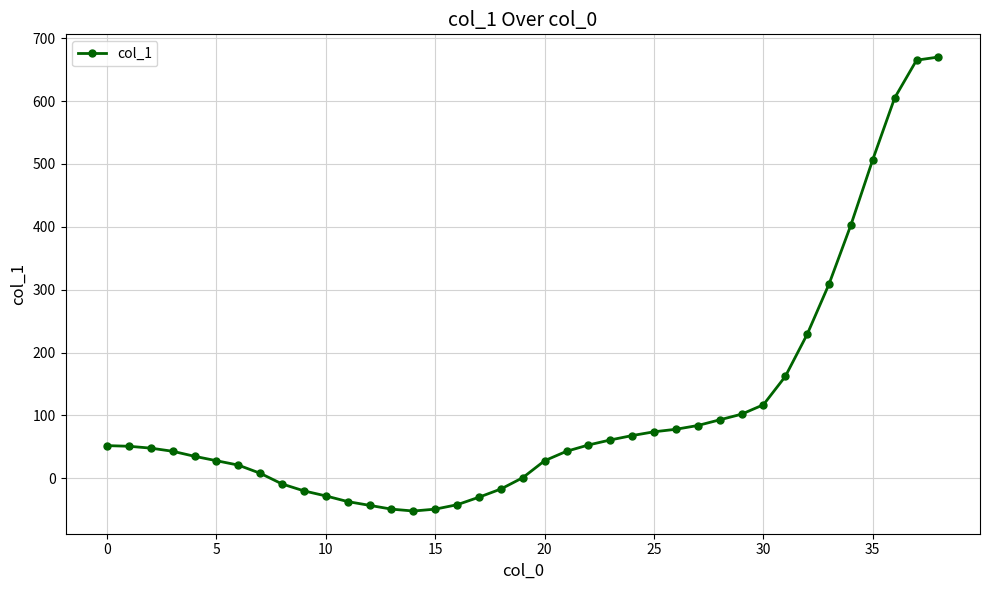

Does the chart display data point markers on the line(s)?

Yes